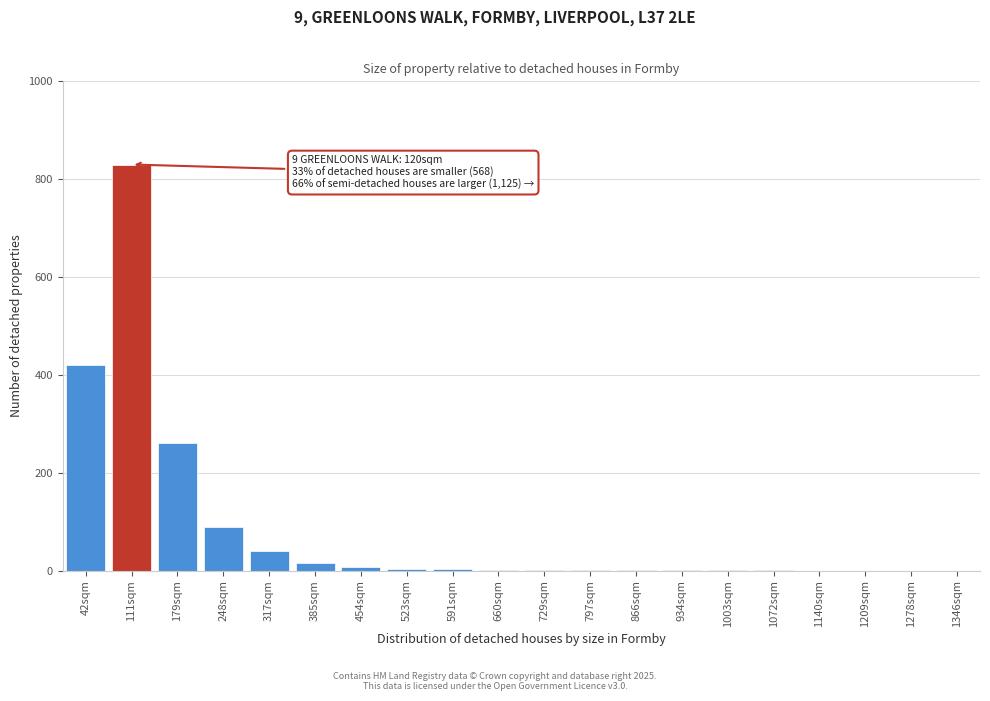

At which category does the chart reach its peak across all series?

111sqm